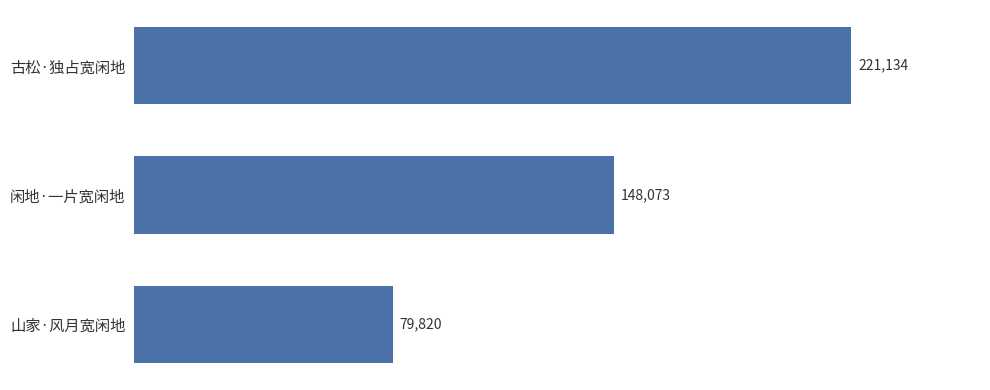

Reading top to bottom, list all the values displayed in this chart.

古松·独占宽闲地=221134	闲地·一片宽闲地=148073	山家·风月宽闲地=79820